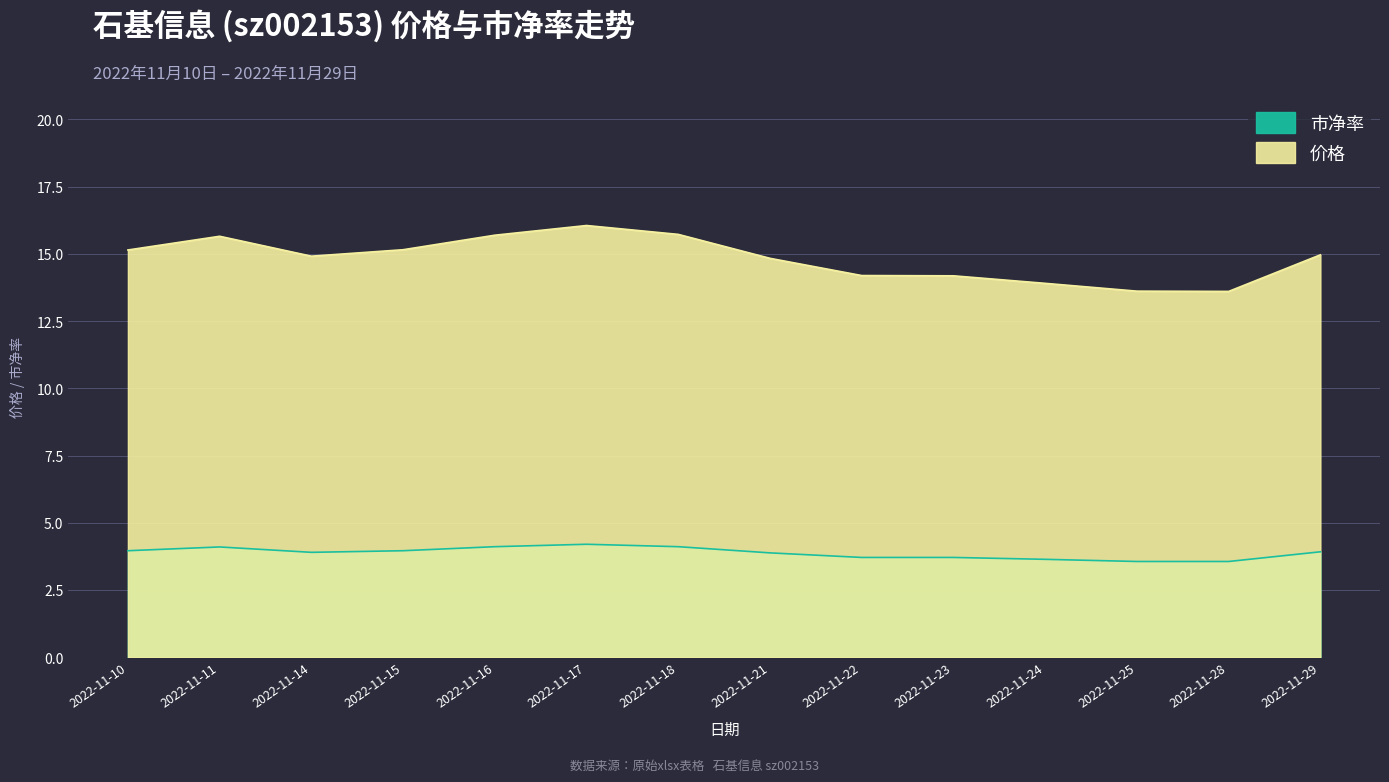

True or false: 市净率 and 价格 intersect in this chart.

False